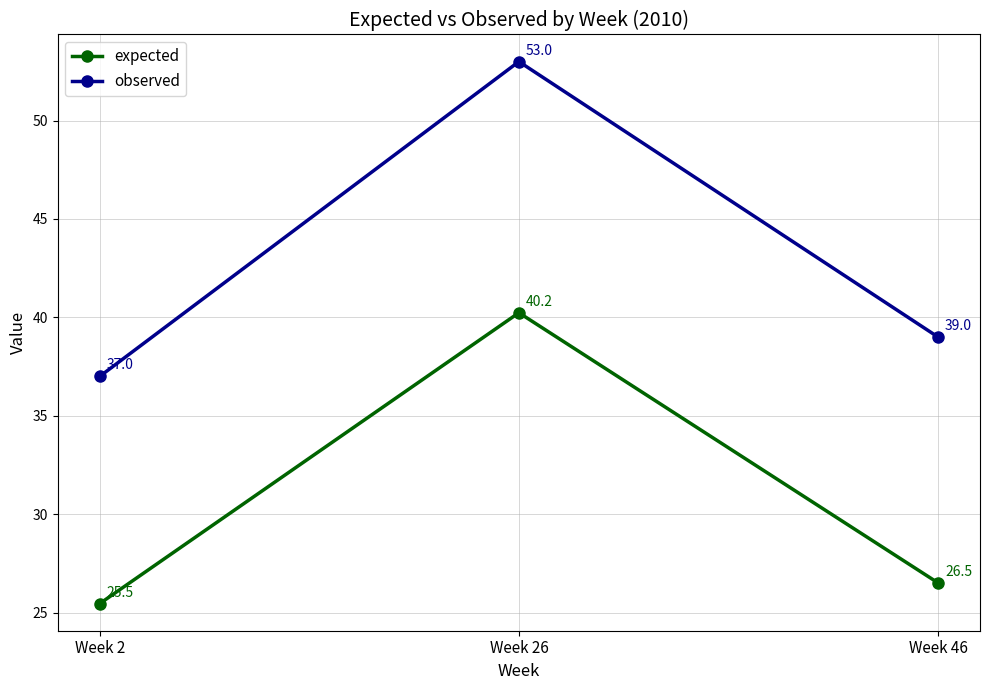

What are all the series names shown in the legend?

expected, observed